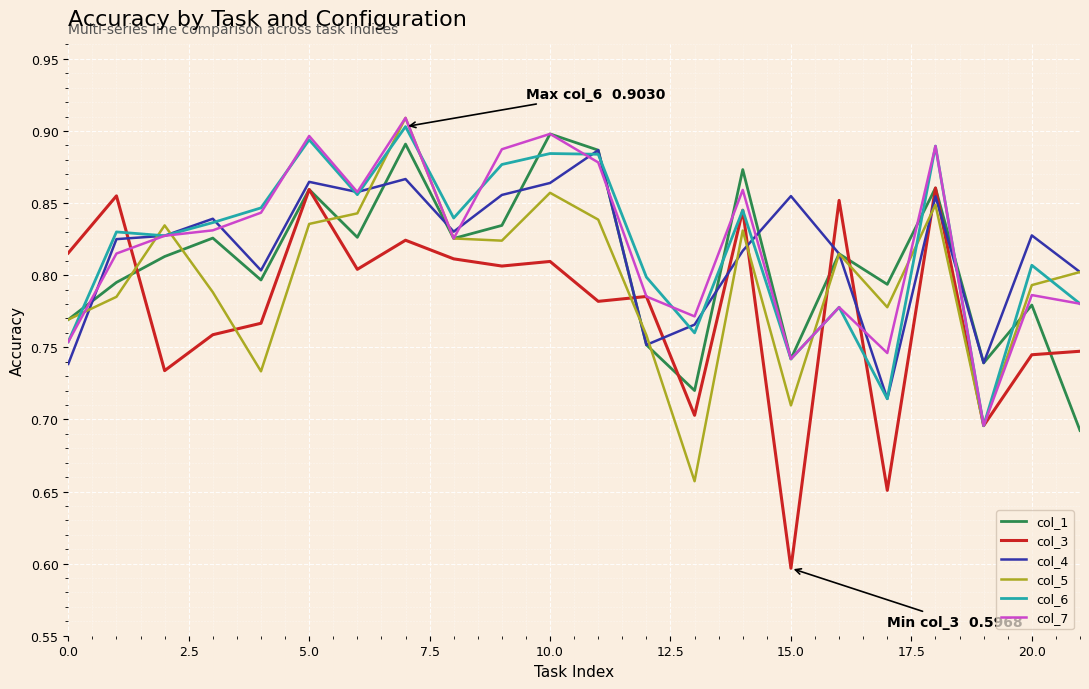

Where is col_1 nearest to the value 0?

21